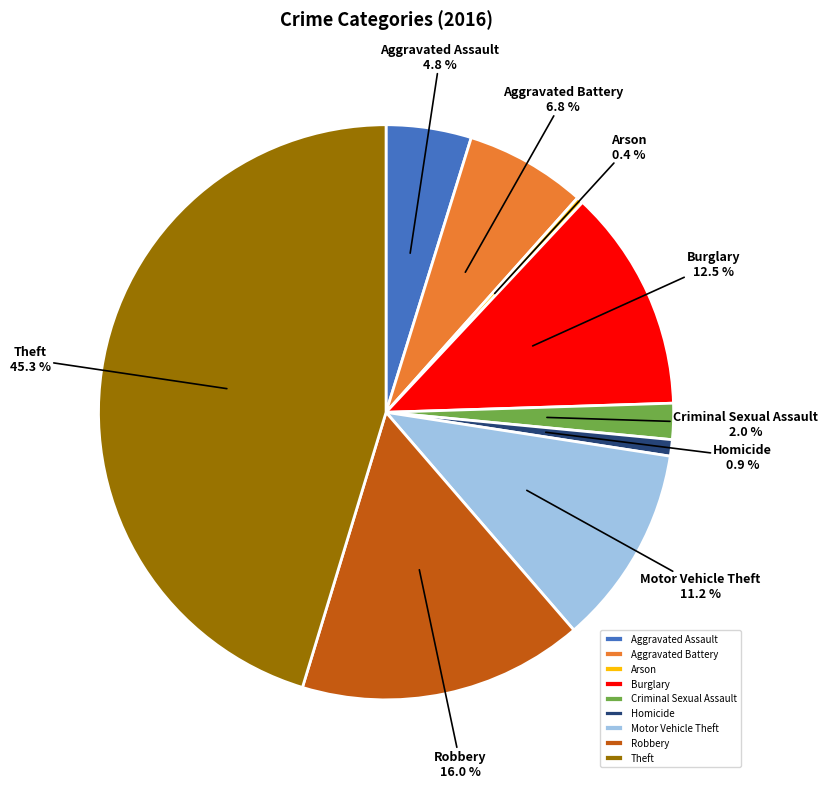

To the nearest percent, what portion does Criminal Sexual Assault represent?

2%